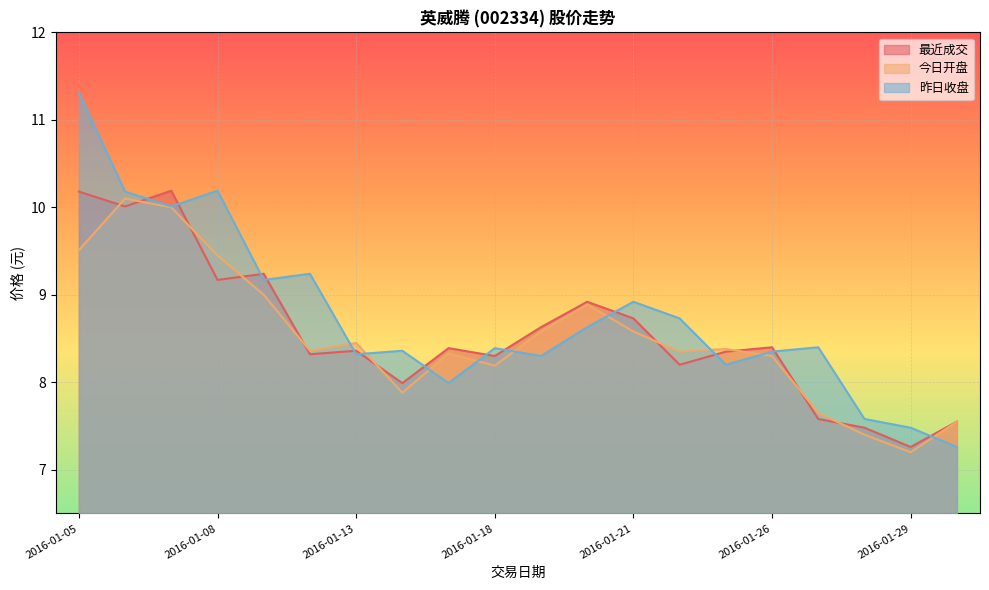

Reading right to left, what are all the values shown in this chart?

最近成交: 2016-02-01=7.5	2016-01-29=7.3	2016-01-28=7.5	2016-01-27=7.6	2016-01-26=8.4	2016-01-25=8.3	2016-01-22=8.2	2016-01-21=8.7	2016-01-20=8.9	2016-01-19=8.6	2016-01-18=8.3	2016-01-15=8.4	2016-01-14=8.0	2016-01-13=8.4	2016-01-12=8.3	2016-01-11=9.2	2016-01-08=9.2	2016-01-07=10.2	2016-01-06=10.0	2016-01-05=10.2
今日开盘: 2016-02-01=7.5	2016-01-29=7.2	2016-01-28=7.4	2016-01-27=7.7	2016-01-26=8.3	2016-01-25=8.4	2016-01-22=8.3	2016-01-21=8.6	2016-01-20=8.9	2016-01-19=8.6	2016-01-18=8.2	2016-01-15=8.3	2016-01-14=7.9	2016-01-13=8.4	2016-01-12=8.4	2016-01-11=9.0	2016-01-08=9.4	2016-01-07=10.0	2016-01-06=10.1	2016-01-05=9.5
昨日收盘: 2016-02-01=7.3	2016-01-29=7.5	2016-01-28=7.6	2016-01-27=8.4	2016-01-26=8.3	2016-01-25=8.2	2016-01-22=8.7	2016-01-21=8.9	2016-01-20=8.6	2016-01-19=8.3	2016-01-18=8.4	2016-01-15=8.0	2016-01-14=8.4	2016-01-13=8.3	2016-01-12=9.2	2016-01-11=9.2	2016-01-08=10.2	2016-01-07=10.0	2016-01-06=10.2	2016-01-05=11.3